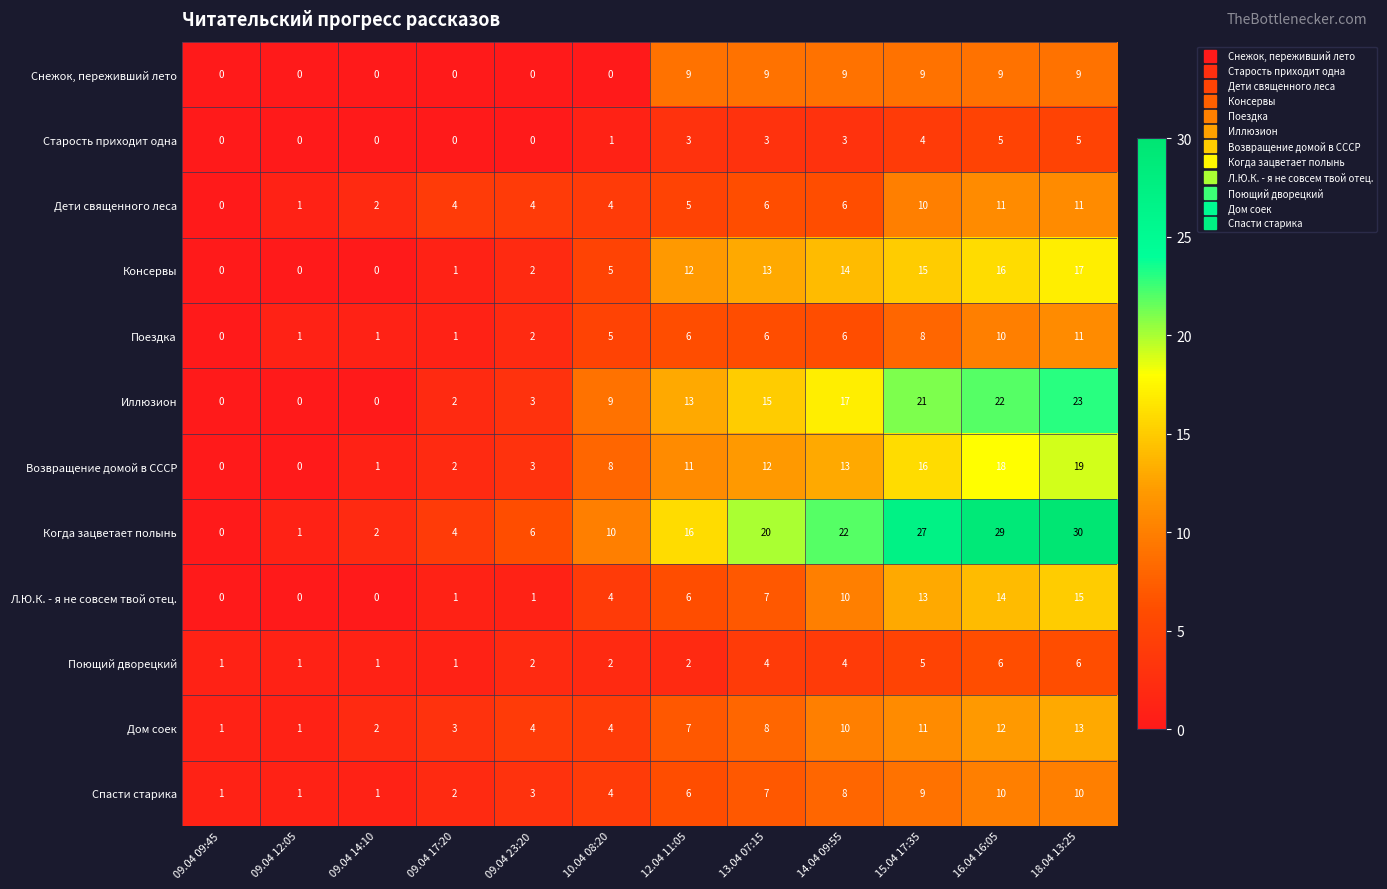

The value of Дом соек at 09.04 09:45 is 1. True or false?

True